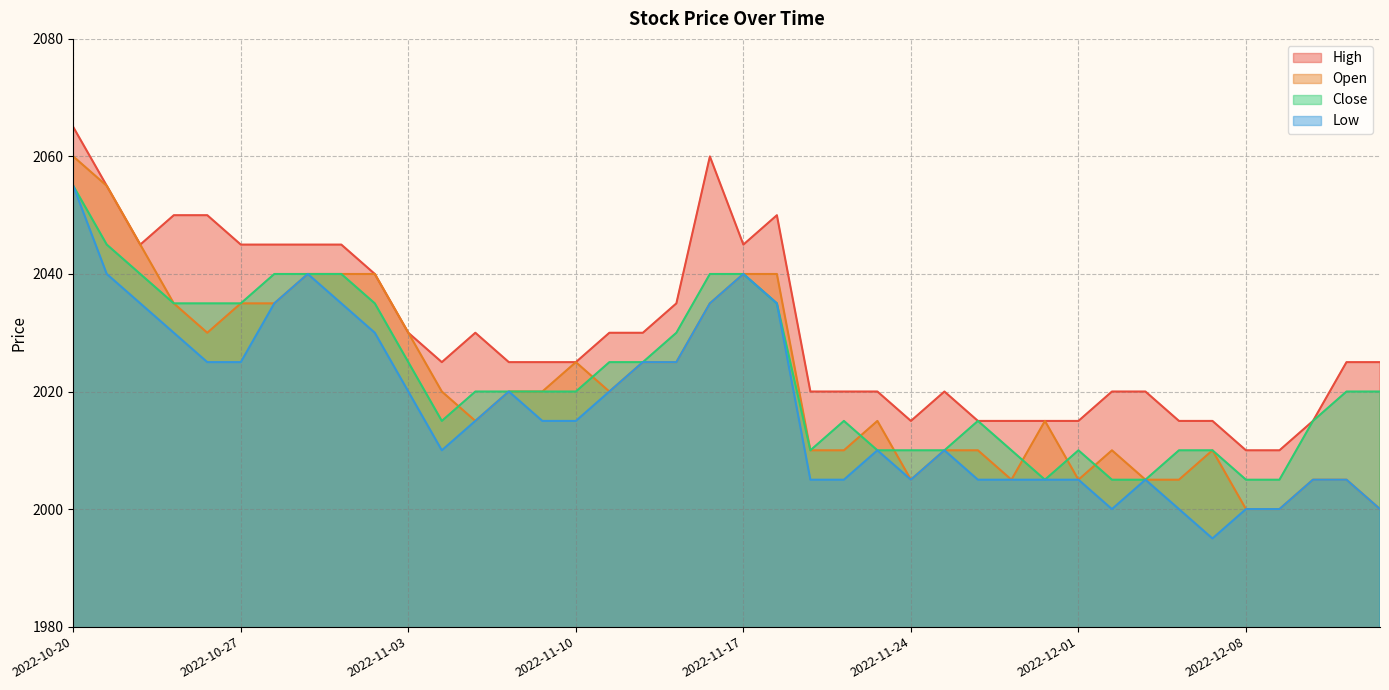

At which category is the sum across all series the highest?

2022-10-20